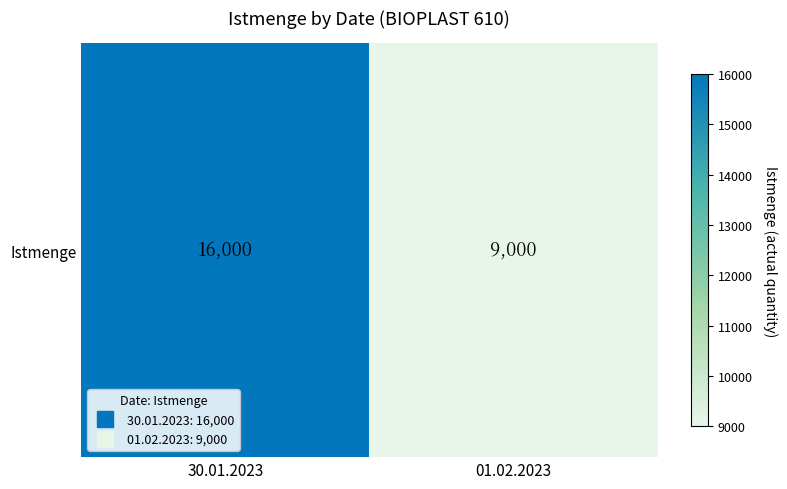

At which category does the chart reach its peak across all series?

30.01.2023